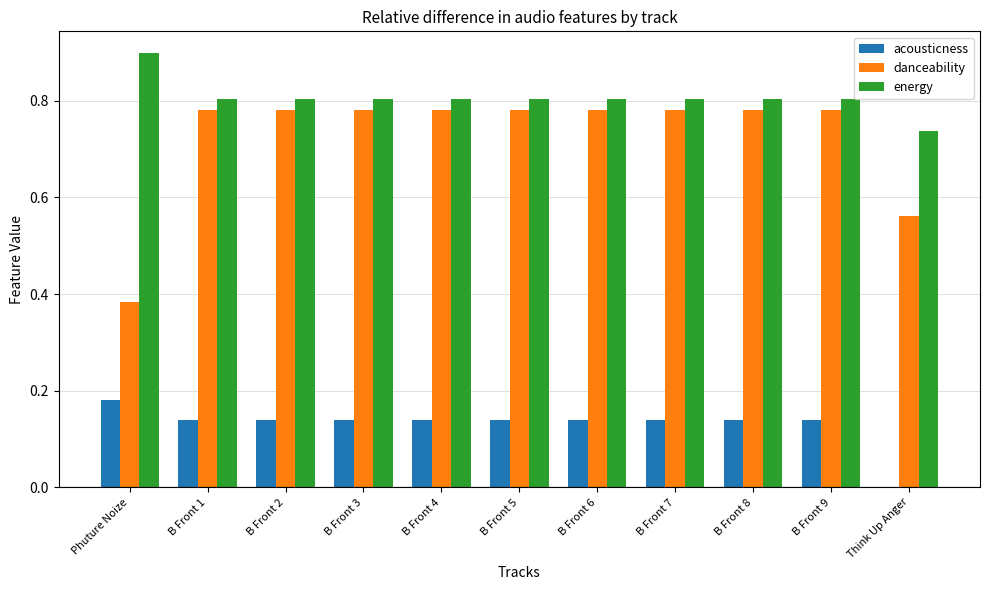

What is the sum of the acousticness values at B Front 5 and B Front 3?

0.3